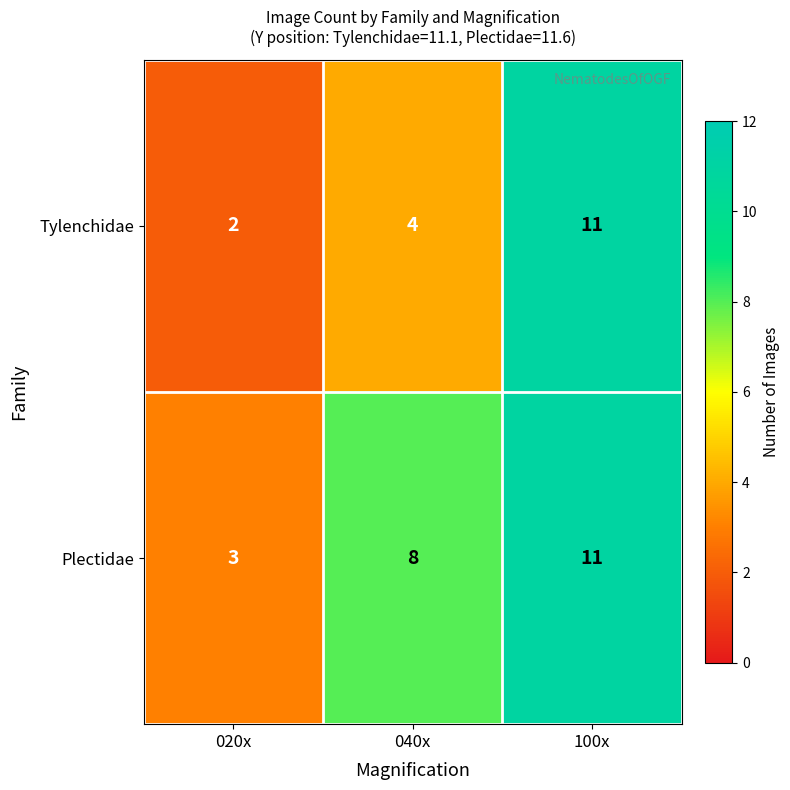

How many Tylenchidae values are between 2 and 11?

3